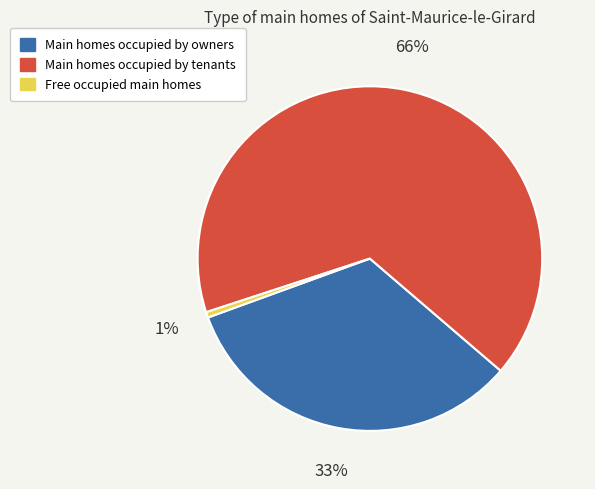

Is there a majority slice in this chart?

Yes